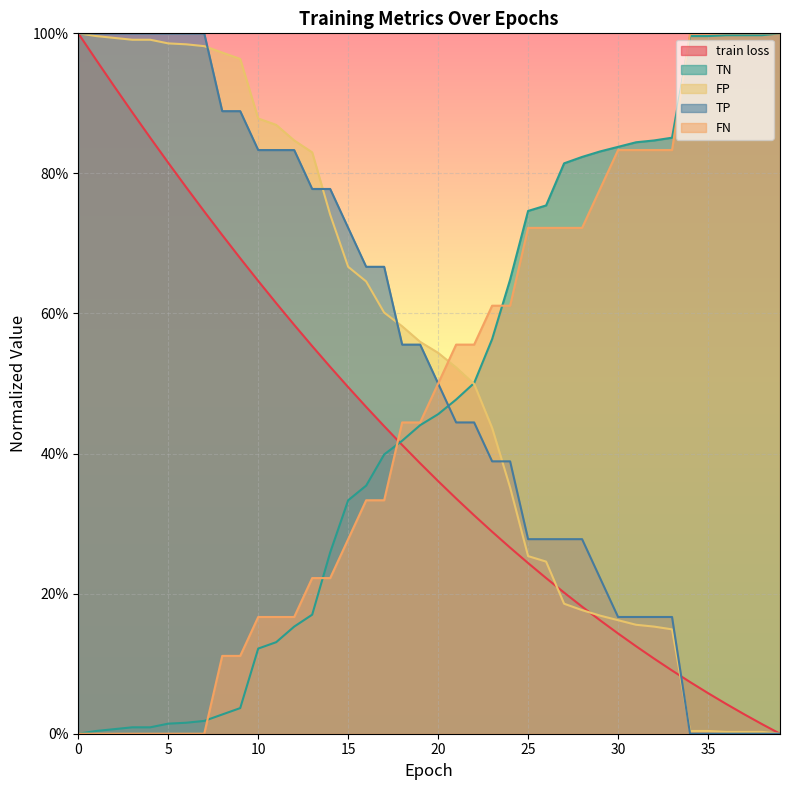

Which series changed the most between 14 and 32?

TP